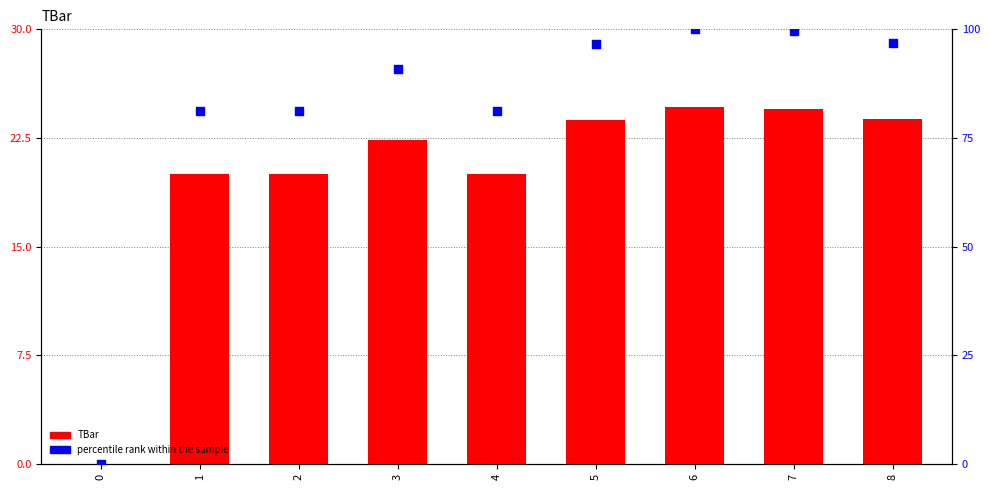

At which category is the sum across all series the highest?

6